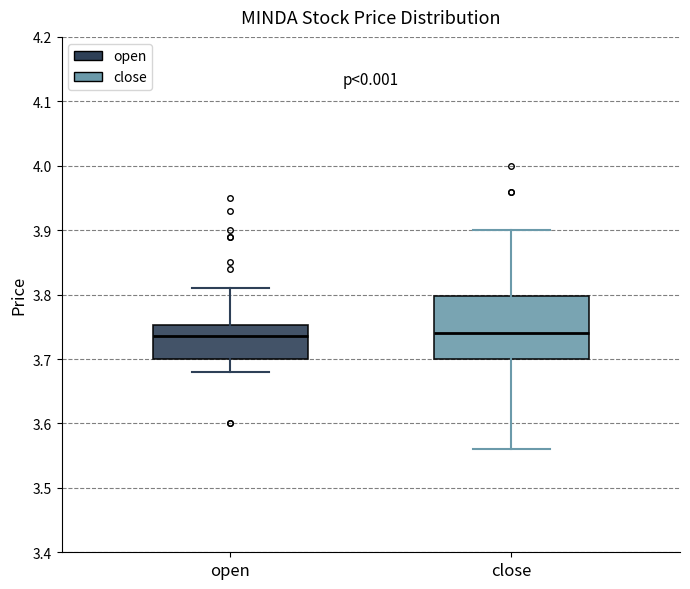

Reading left to right, transcribe this box plot: for each box, give where its median line is, the range the box spans, and where its two whiskers end, as read against the y-axis. The values are not printed on the chart, so give them approximately, as read against the axis.

open: median 3.74, box 3.70 to 3.75, whiskers 3.68 to 3.81
close: median 3.74, box 3.70 to 3.80, whiskers 3.56 to 3.90